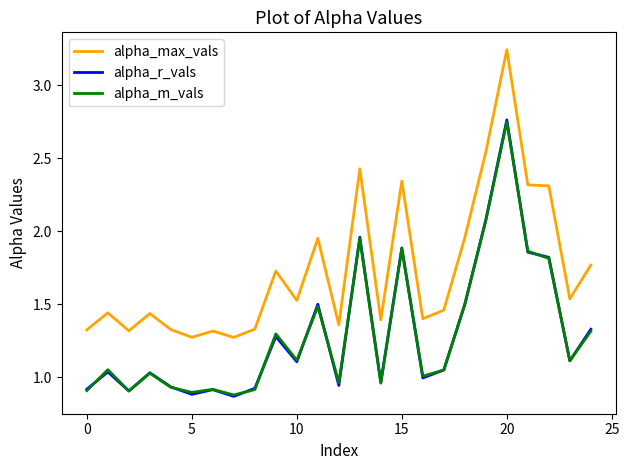

True or false: alpha_max_vals and alpha_r_vals intersect in this chart.

False